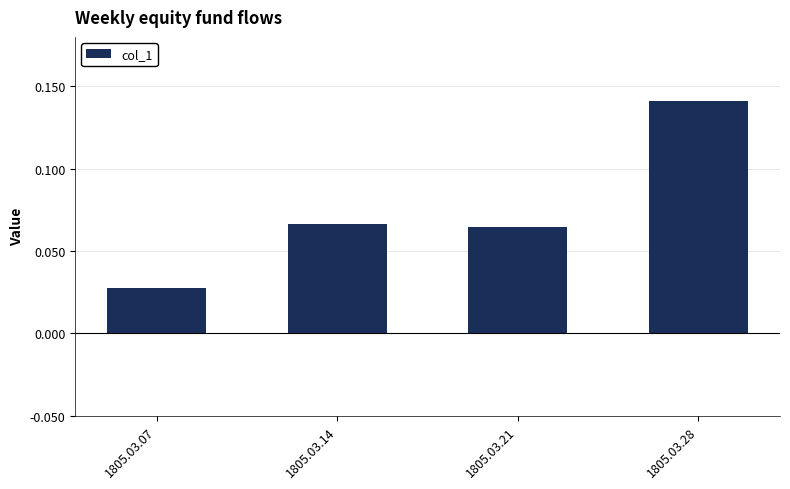

At which category does the chart reach its minimum across all series?

1805.03.07